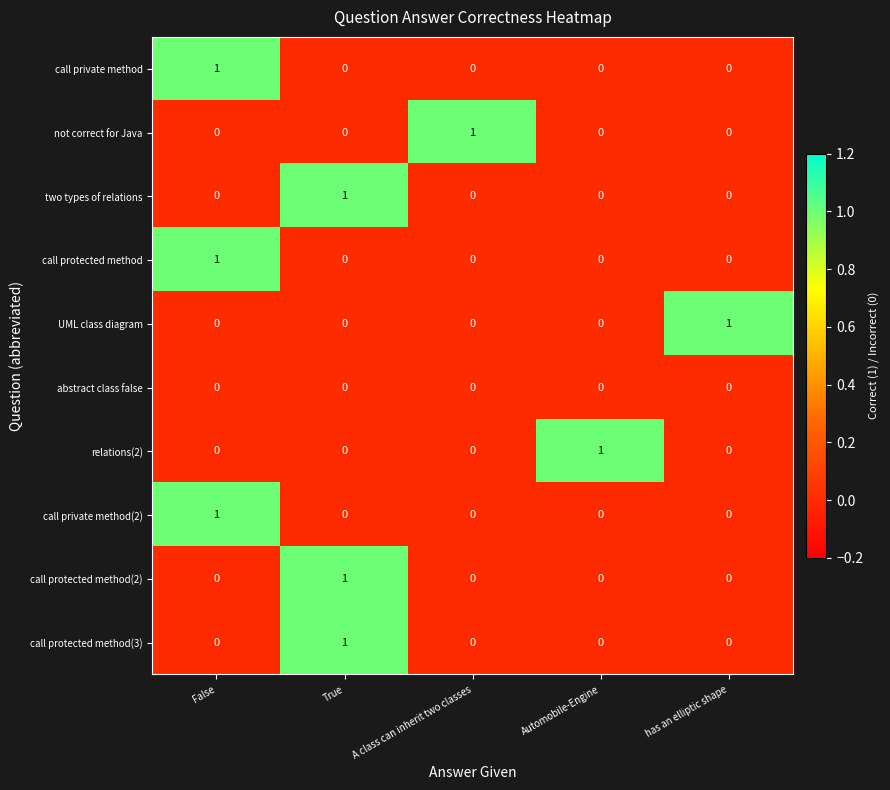

Is it true that call protected method equals 0 at has an elliptic shape?

True